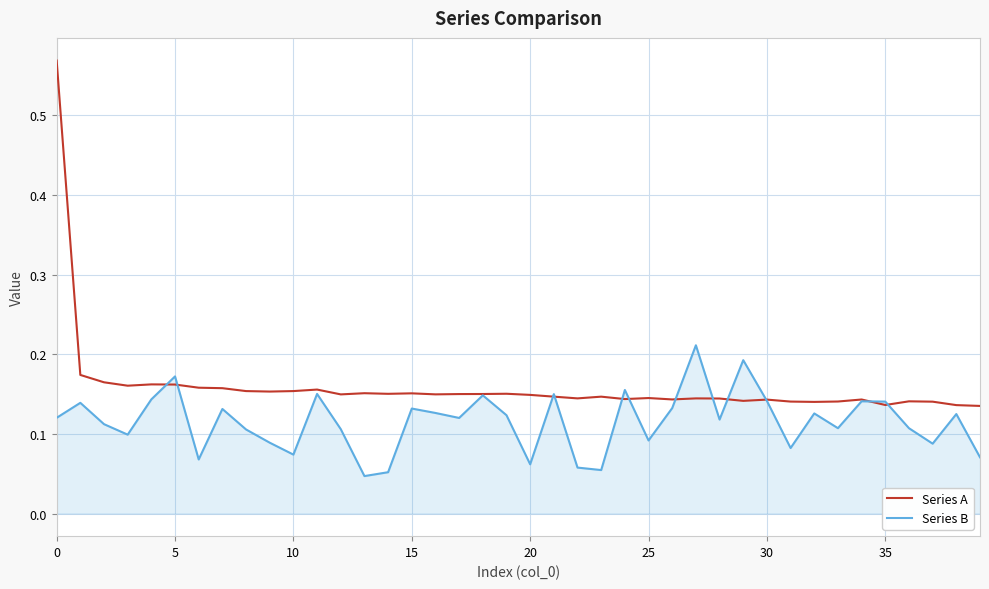

List the series in order of their peak value, lowest first.

Series B, Series A